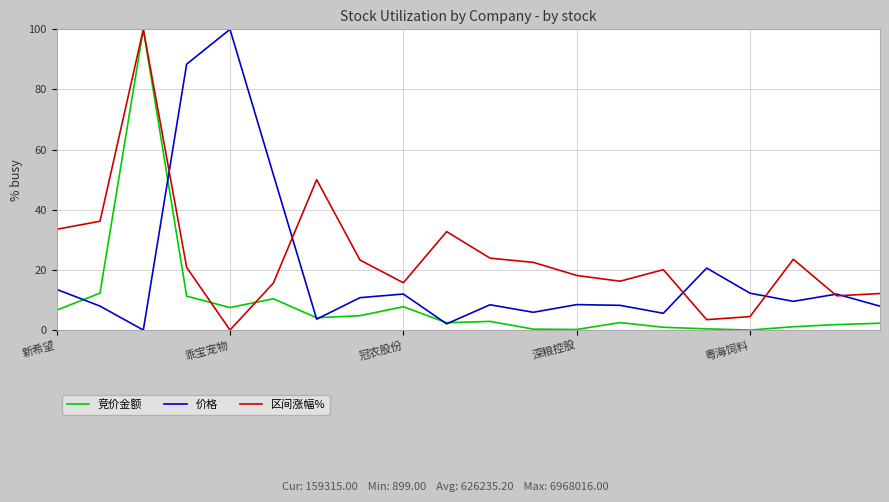

At how many categories does at least one series exceed 49?

5